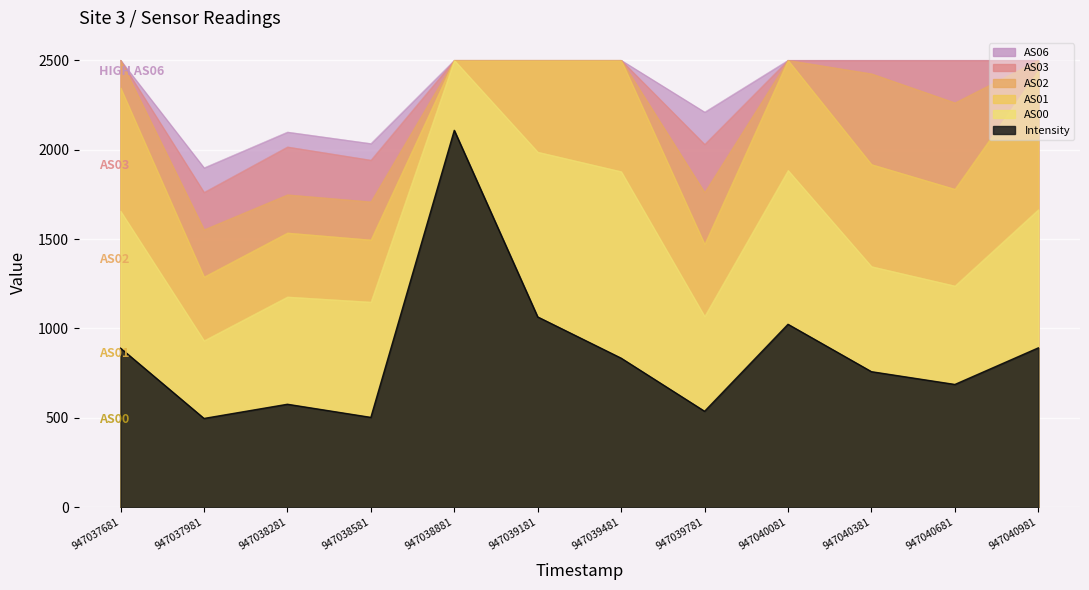

True or false: AS00 and AS02 cross at least once.

False